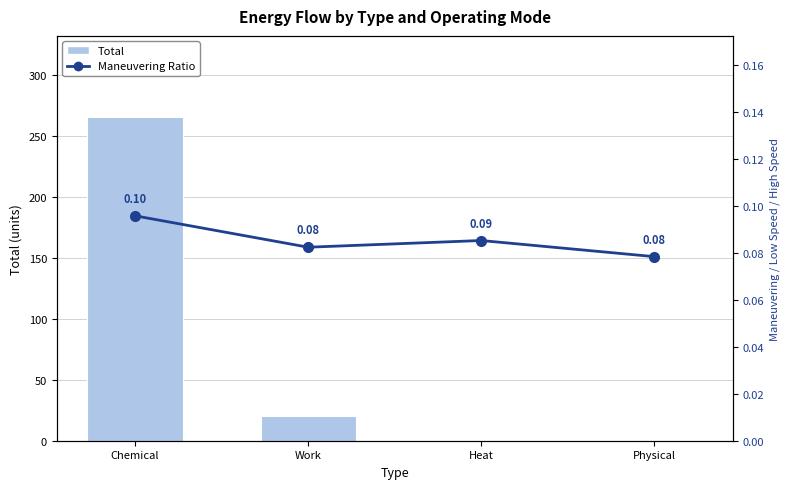

Reading right to left, extract all data points from this chart.

Total: Physical=0.2	Heat=0.8	Work=20.2	Chemical=266.0
Maneuvering Ratio: Physical=0.1	Heat=0.1	Work=0.1	Chemical=0.1